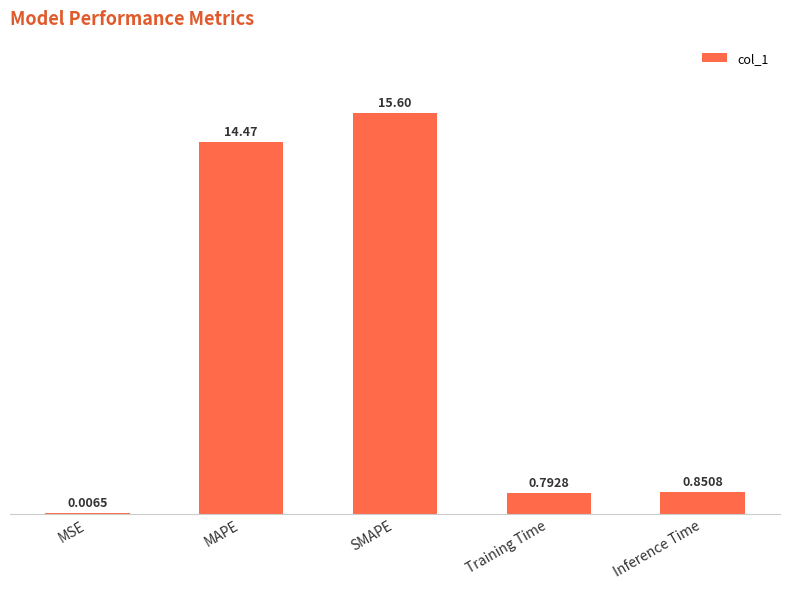

What is the sum of all values?

31.7